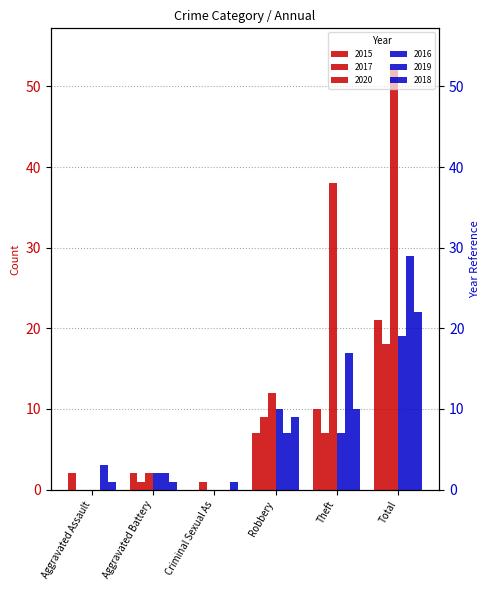

At how many categories does at least one series exceed 42?

1